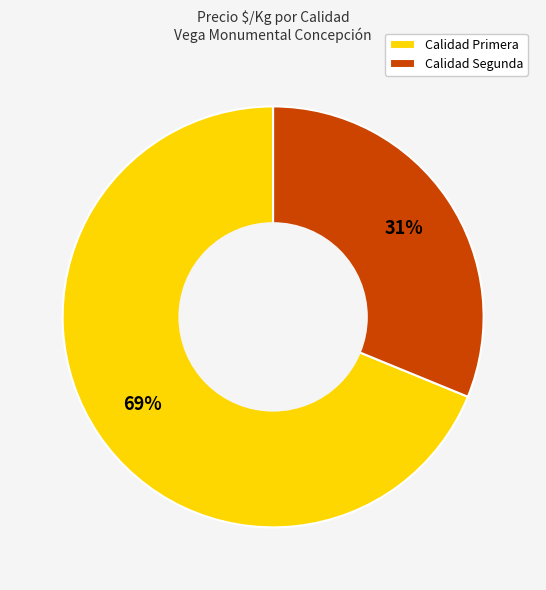

How many slices are in this pie chart?

2